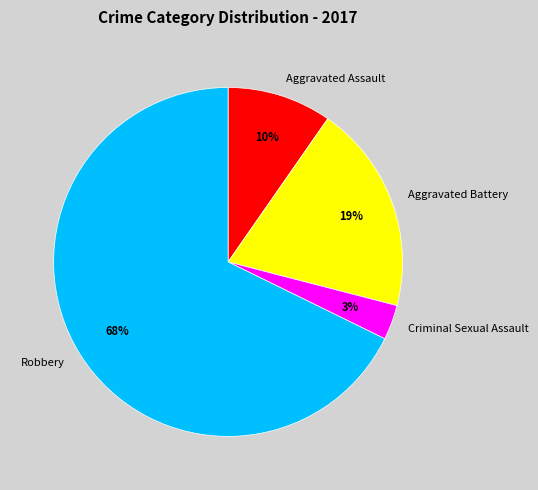

Which category has the smallest portion of the pie?

Criminal Sexual Assault